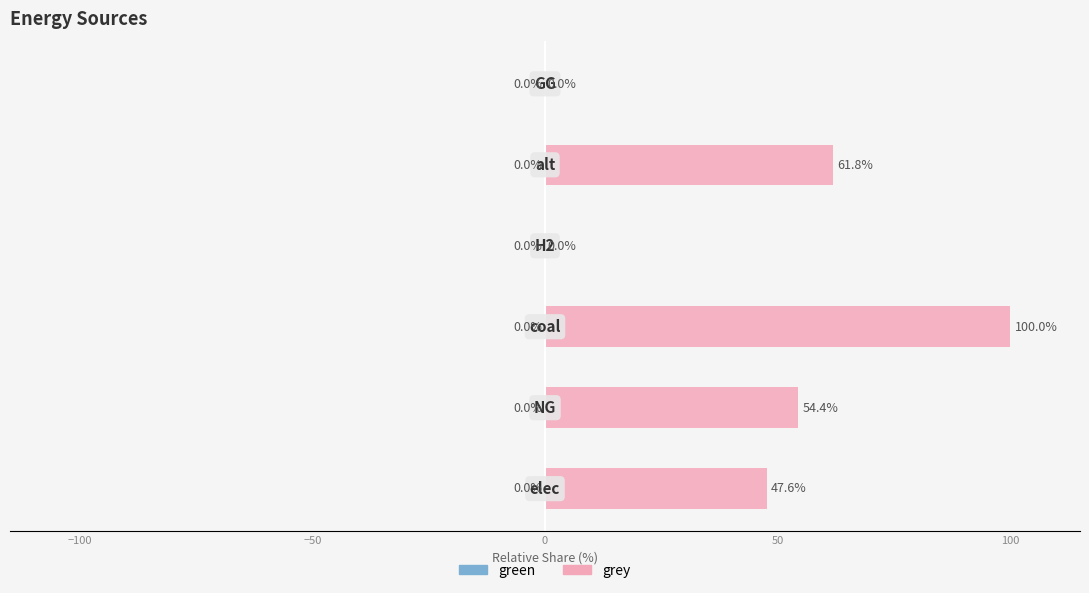

What is the maximum value shown in the chart?

100.0